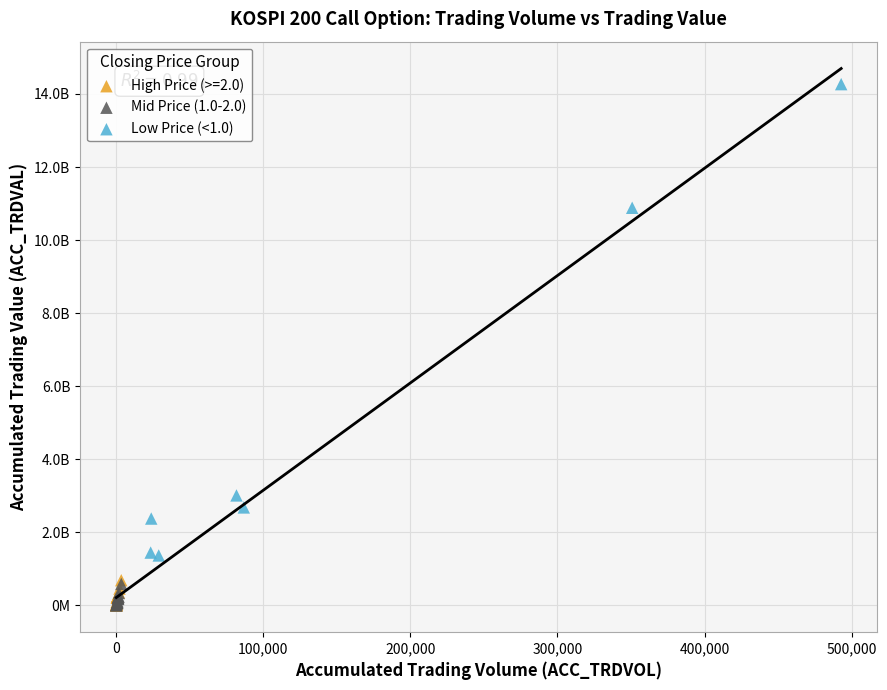

Which series has the largest Y range (max minus min)?

Low Price (<1.0)